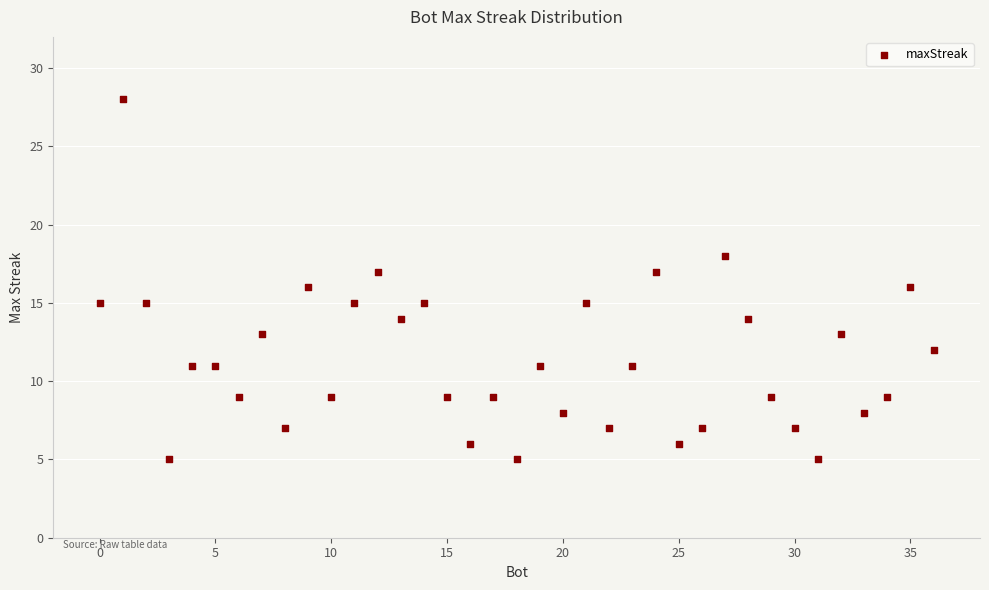

What is the range of Y values (max minus min)?

23